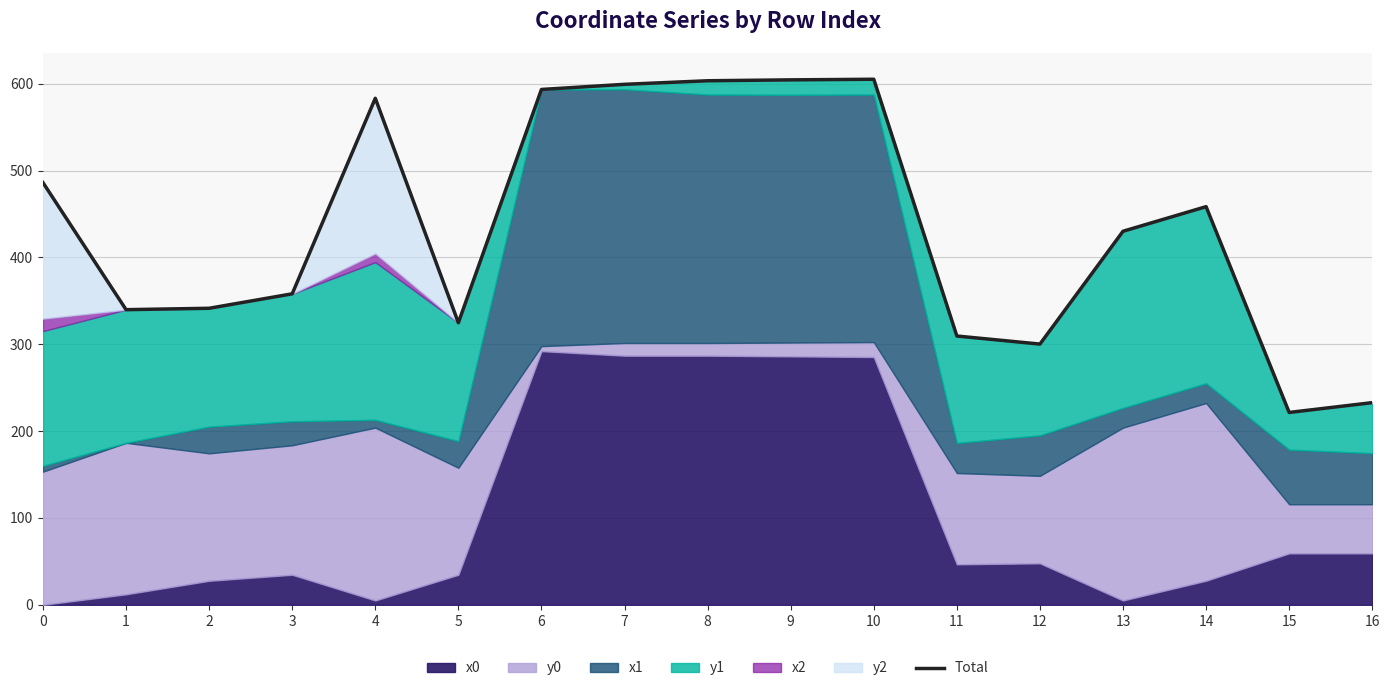

Rank the categories by value from highest to lowest.

10, 9, 8, 7, 6, 4, 0, 14, 13, 3, 2, 1, 5, 11, 12, 16, 15